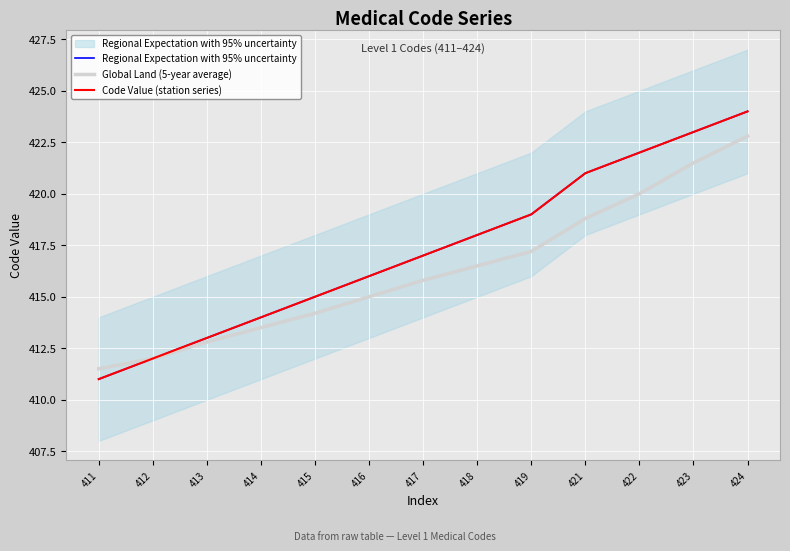

True or false: Regional Expectation with 95% uncertainty and Global Land (5-year average) intersect in this chart.

False